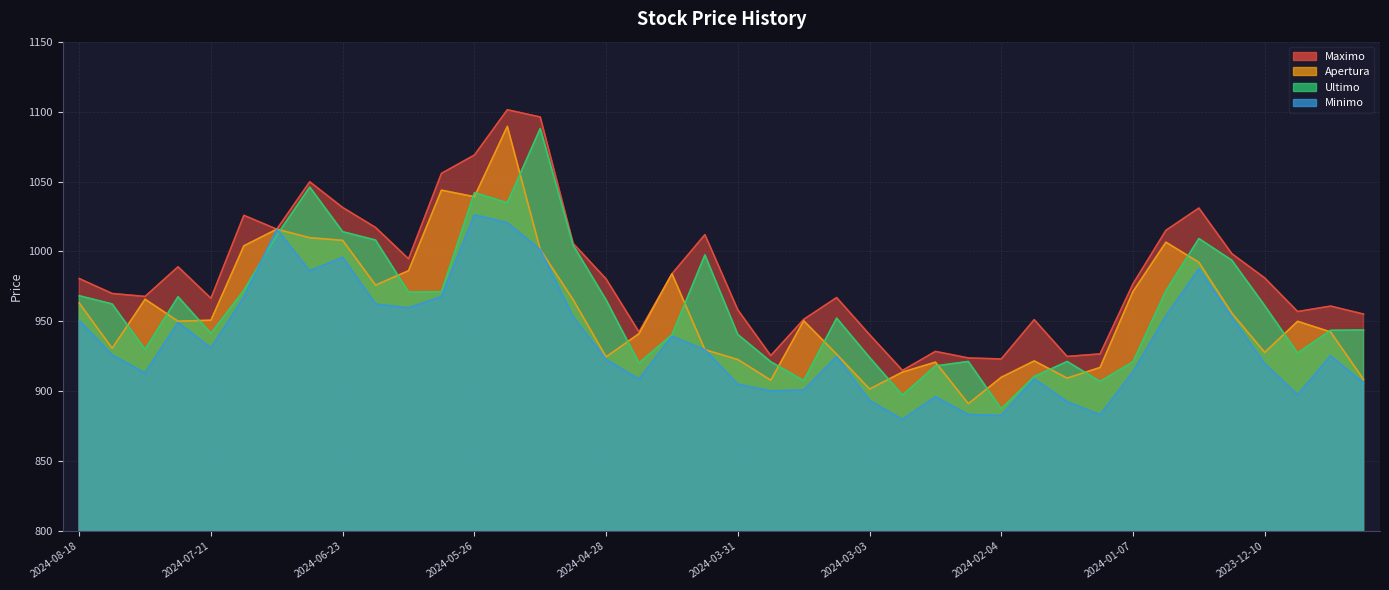

What is the total value across all series at 2024-07-21?

3789.6